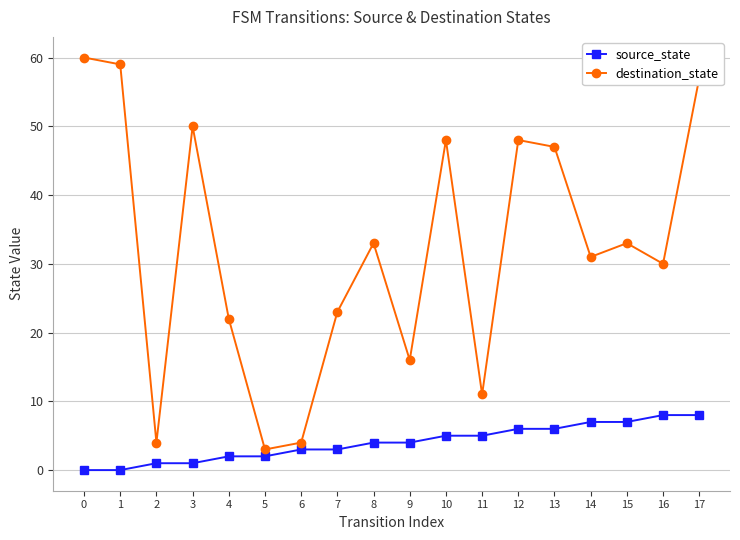

What is the difference between the maximum and minimum values in the destination_state series?

57